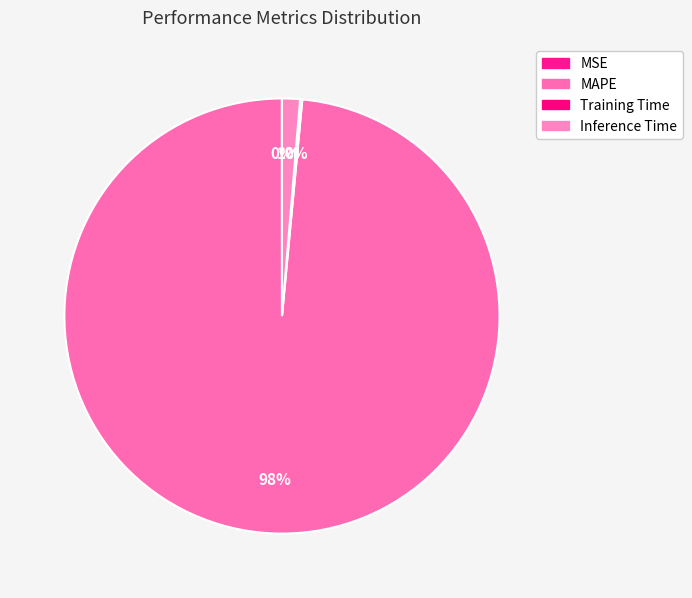

How many slices are in this pie chart?

4